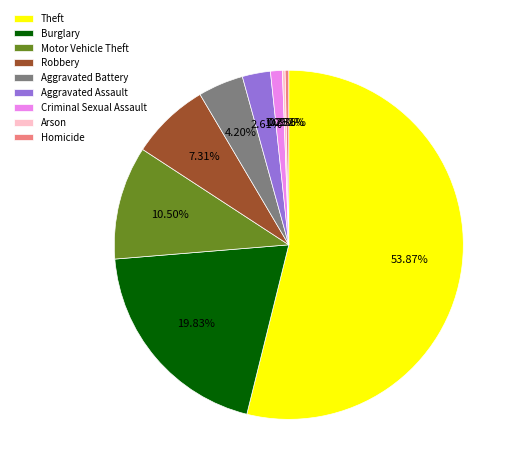

Which has a higher value, Robbery or Theft?

Theft